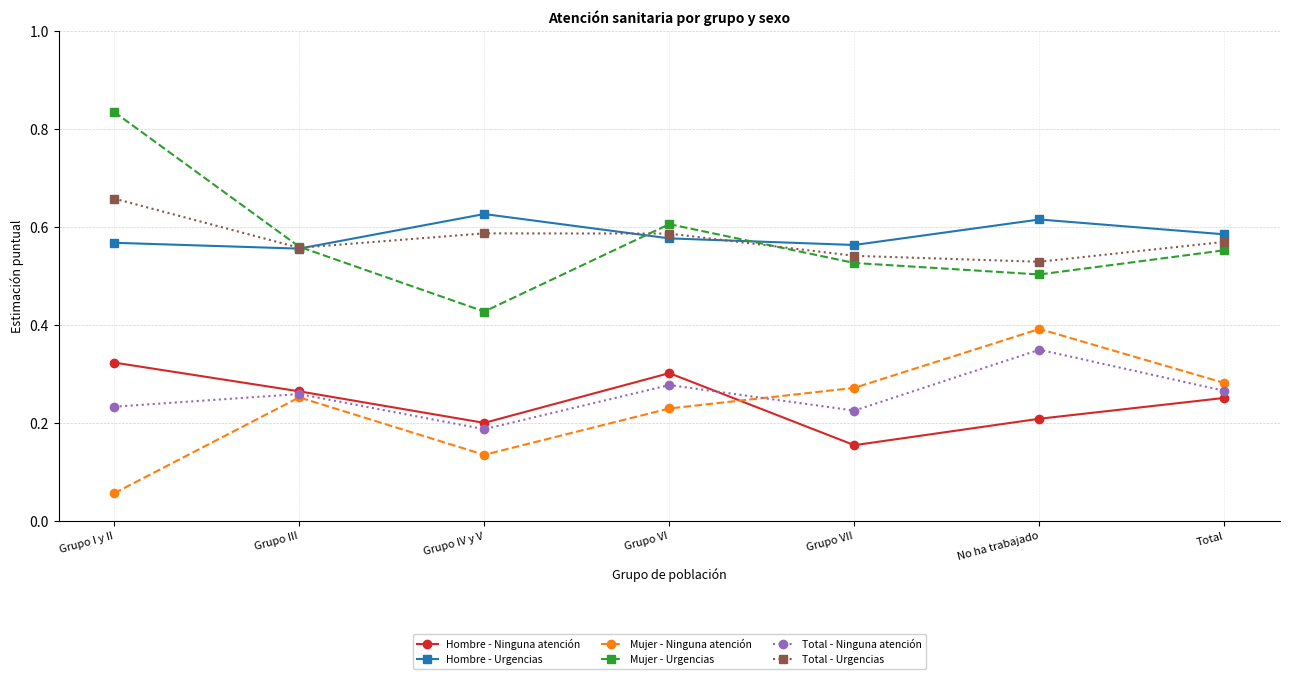

Rank the series at Grupo IV y V from highest to lowest value.

Hombre - Urgencias, Total - Urgencias, Mujer - Urgencias, Hombre - Ninguna atención, Total - Ninguna atención, Mujer - Ninguna atención